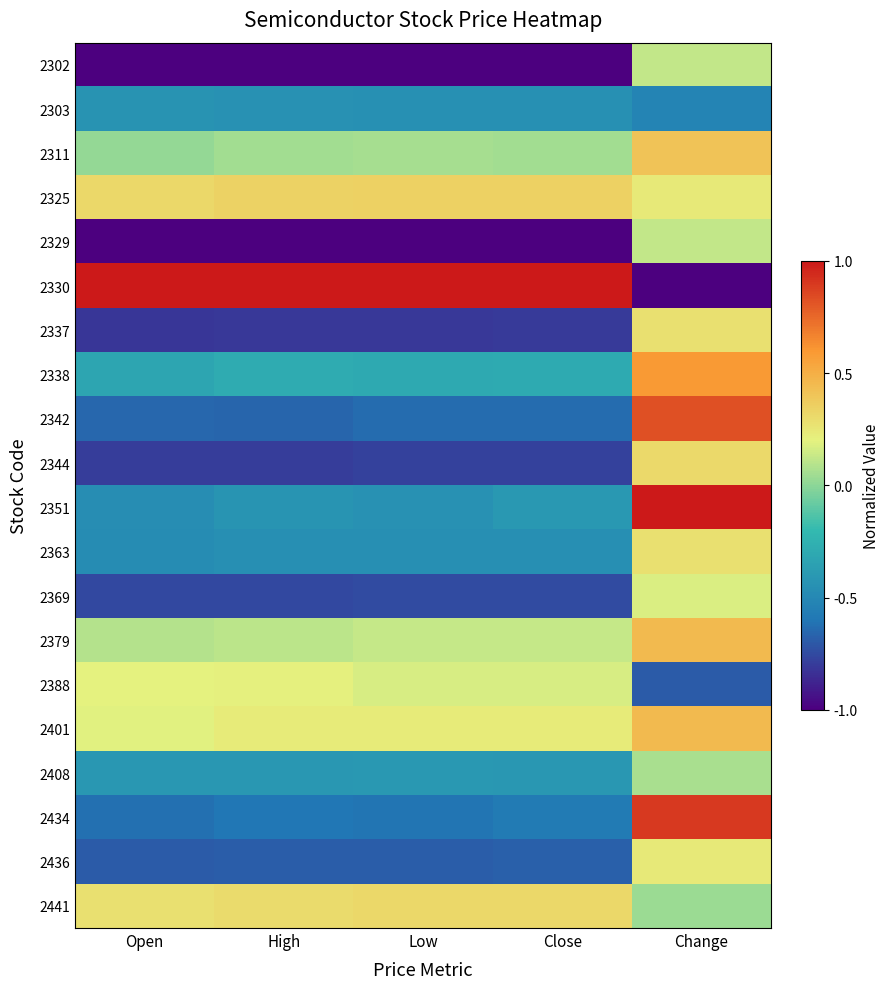

Reading left to right, what are all the values shown in this chart?

2302: Open=-1.0	High=-1.0	Low=-1.0	Close=-1.0	Change=0.1
2303: Open=-0.4	High=-0.4	Low=-0.4	Close=-0.4	Change=-0.5
2311: Open=0.0	High=0.1	Low=0.1	Close=0.1	Change=0.4
2325: Open=0.3	High=0.3	Low=0.3	Close=0.3	Change=0.2
2329: Open=-1.0	High=-1.0	Low=-1.0	Close=-1.0	Change=0.1
2330: Open=1.0	High=1.0	Low=1.0	Close=1.0	Change=-1.0
2337: Open=-0.8	High=-0.8	Low=-0.8	Close=-0.8	Change=0.3
2338: Open=-0.3	High=-0.3	Low=-0.3	Close=-0.3	Change=0.6
2342: Open=-0.7	High=-0.7	Low=-0.6	Close=-0.6	Change=0.8
2344: Open=-0.8	High=-0.8	Low=-0.8	Close=-0.8	Change=0.3
2351: Open=-0.5	High=-0.4	Low=-0.4	Close=-0.4	Change=1.0
2363: Open=-0.5	High=-0.5	Low=-0.5	Close=-0.5	Change=0.3
2369: Open=-0.8	High=-0.8	Low=-0.7	Close=-0.7	Change=0.2
2379: Open=0.1	High=0.1	Low=0.1	Close=0.1	Change=0.4
2388: Open=0.2	High=0.2	Low=0.2	Close=0.2	Change=-0.7
2401: Open=0.2	High=0.2	Low=0.2	Close=0.2	Change=0.4
2408: Open=-0.4	High=-0.4	Low=-0.4	Close=-0.4	Change=0.1
2434: Open=-0.6	High=-0.6	Low=-0.6	Close=-0.6	Change=0.9
2436: Open=-0.7	High=-0.7	Low=-0.7	Close=-0.7	Change=0.2
2441: Open=0.3	High=0.3	Low=0.3	Close=0.3	Change=0.0